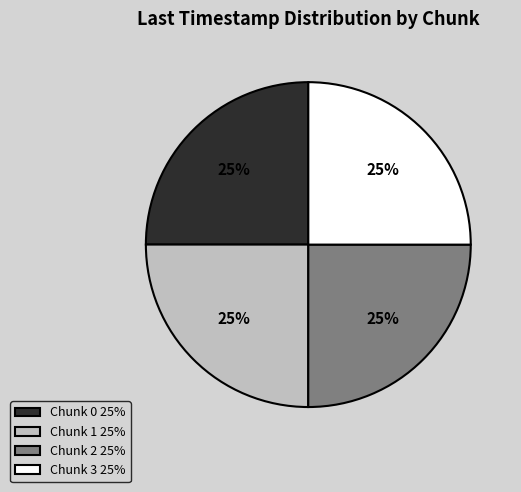

To the nearest percent, what is the combined percentage of Chunk 2 and Chunk 3?

50%